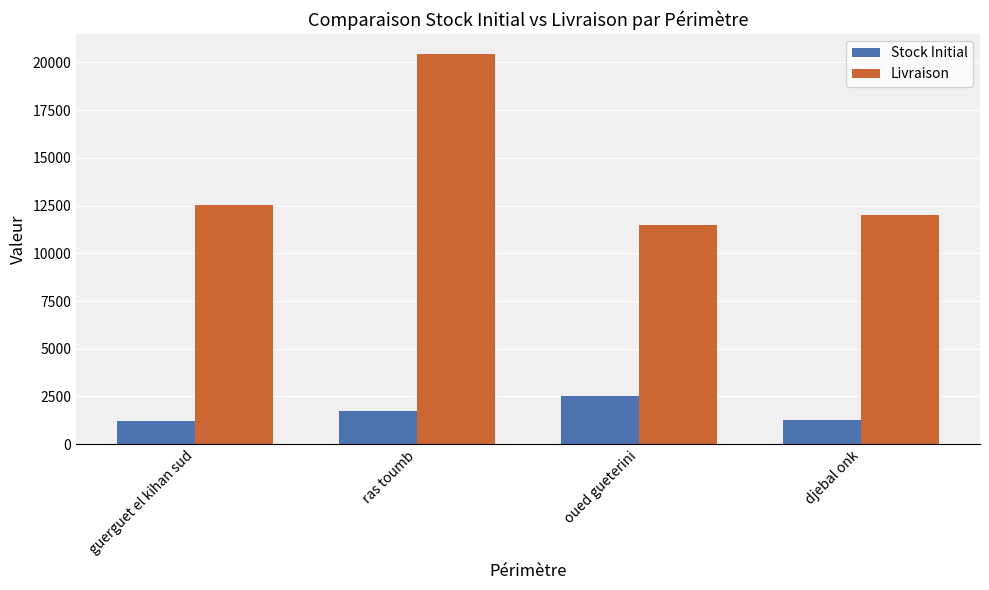

At how many categories does at least one series exceed 7103?

4